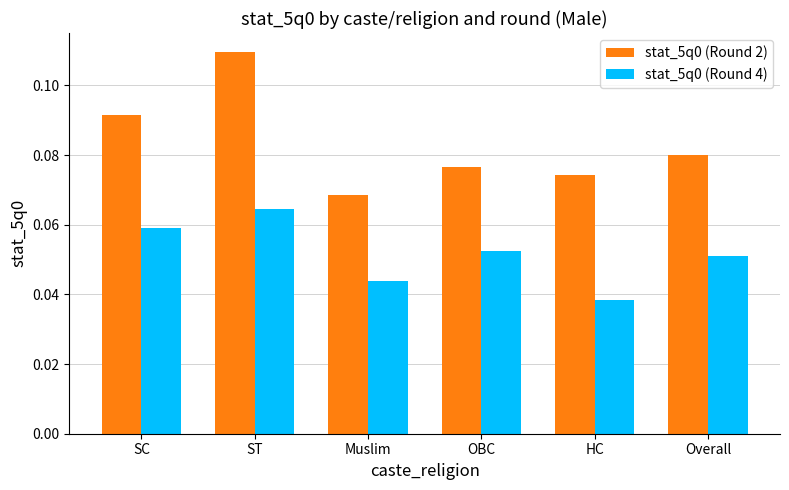

What is the label of the 3rd bar from the left?

Muslim